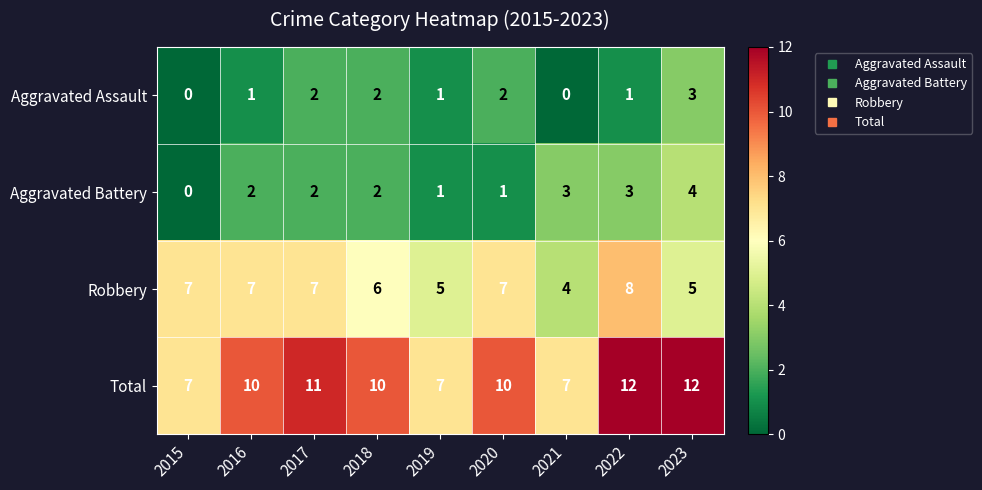

At 2021, list the series in order from largest to smallest.

Total, Robbery, Aggravated Battery, Aggravated Assault